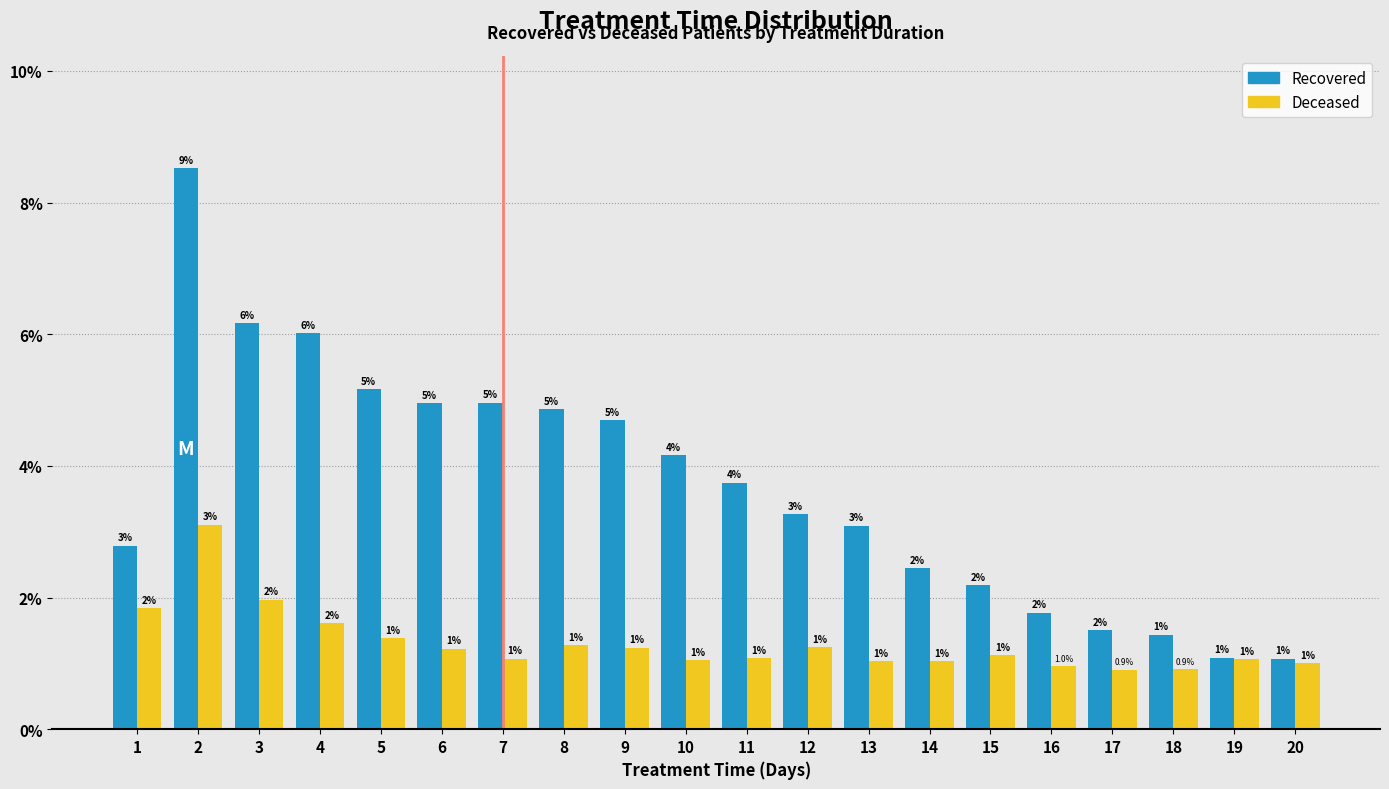

Read the Recovered value at 13.

3.1